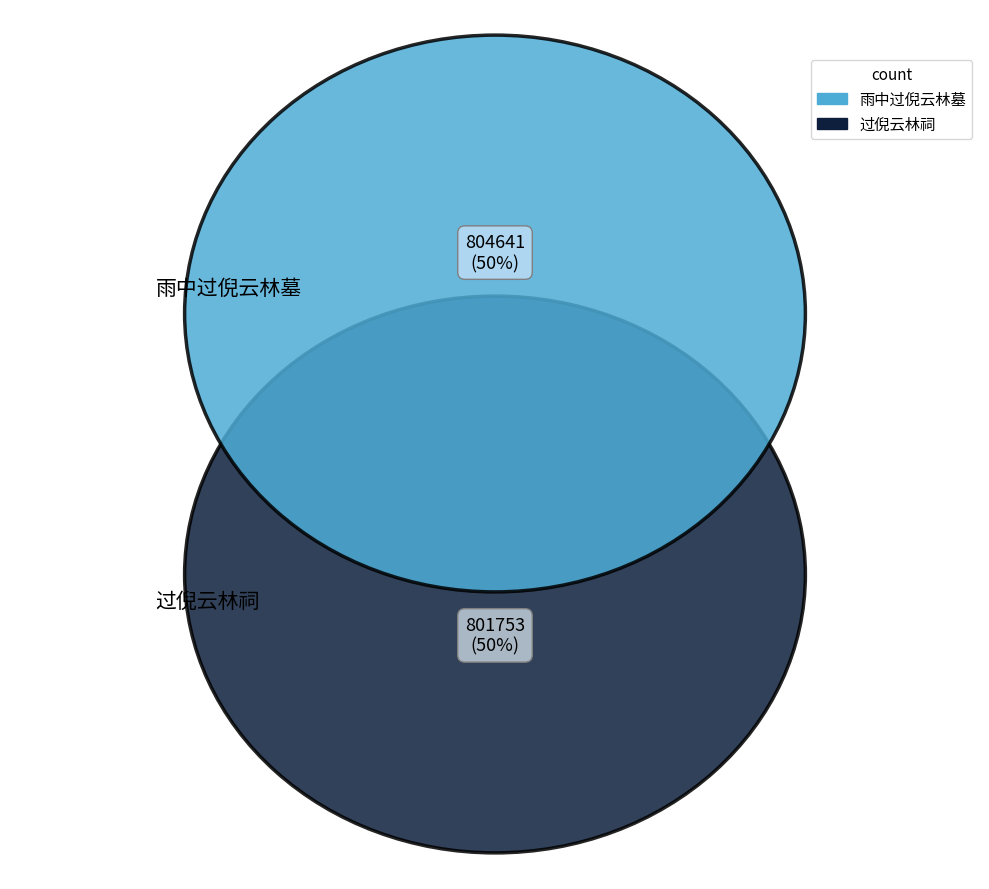

Is it true that 雨中过倪云林墓 is 36% of the pie?

False